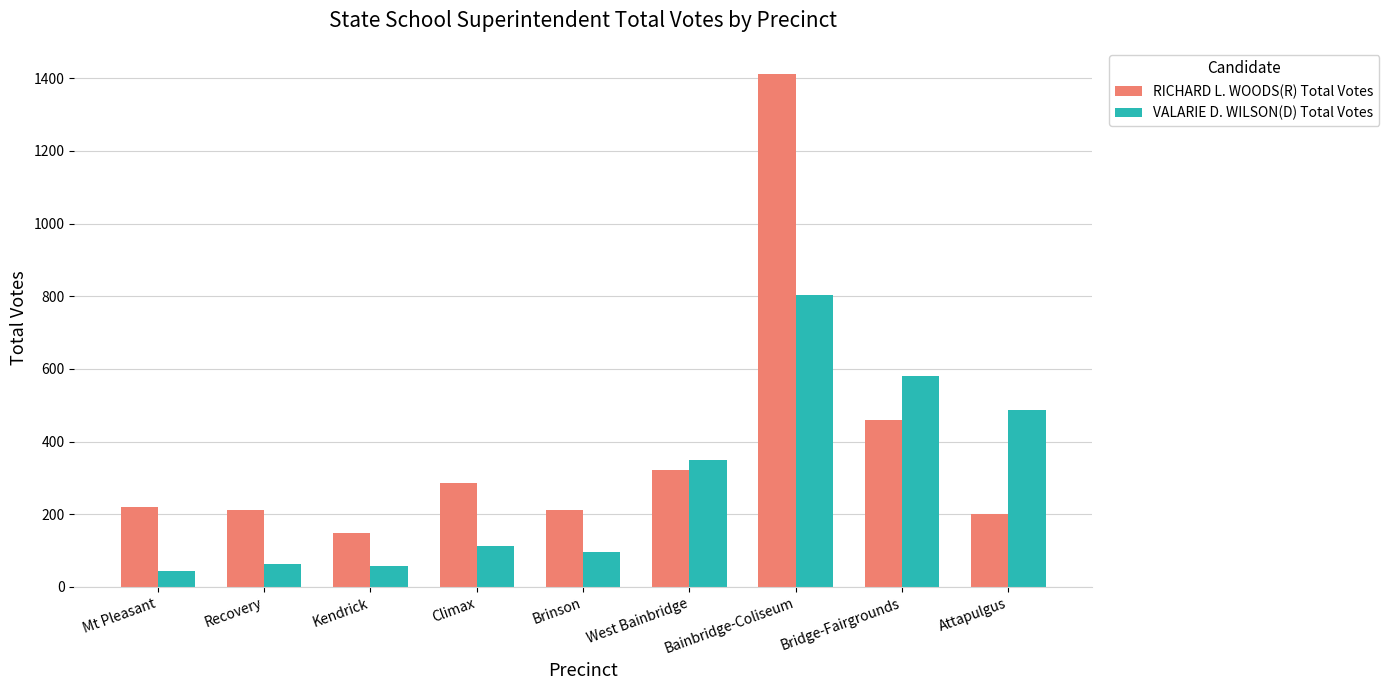

Which series has the widest spread of values?

RICHARD L. WOODS(R) Total Votes